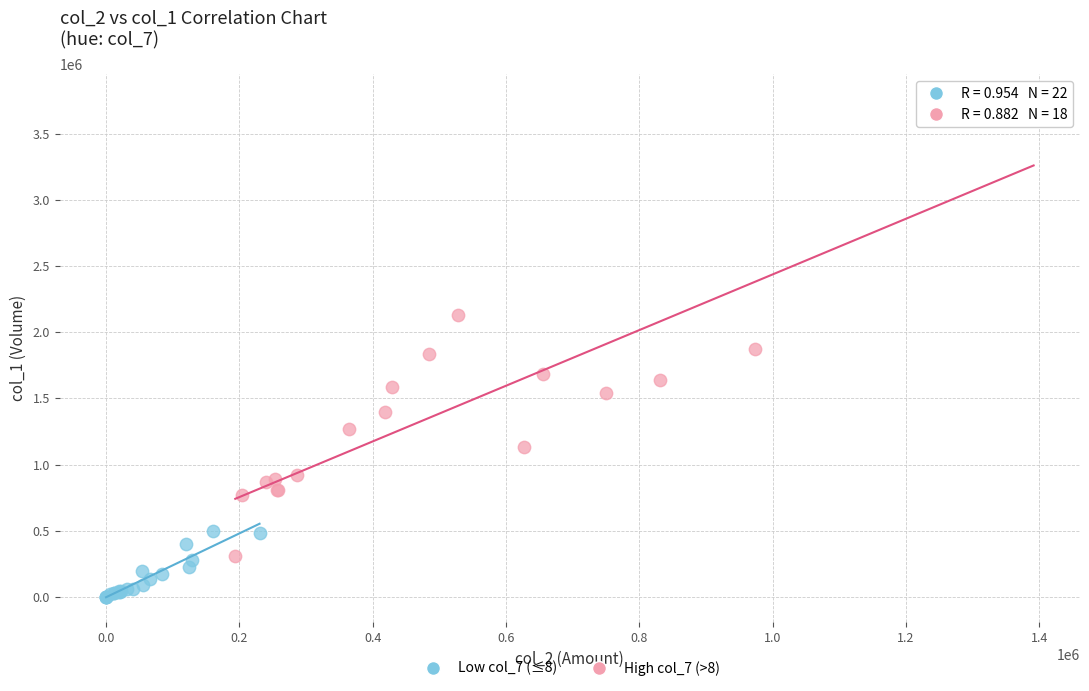

Which series contains the lowest Y value?

Low col_7 (≤8)